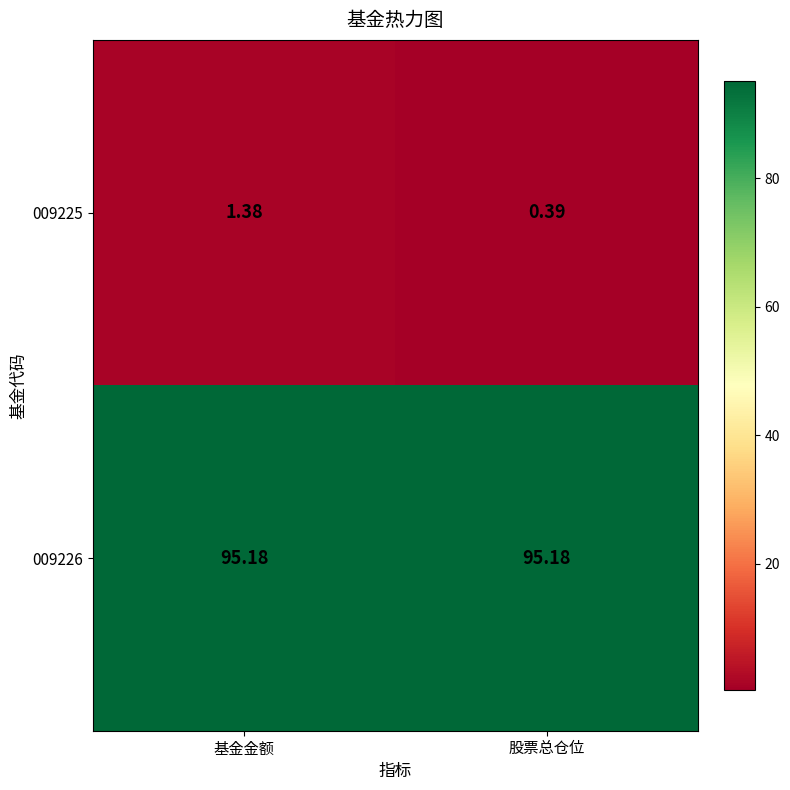

Is the value of 009225 at 股票总仓位 greater than the value of 009226 at 股票总仓位?

No